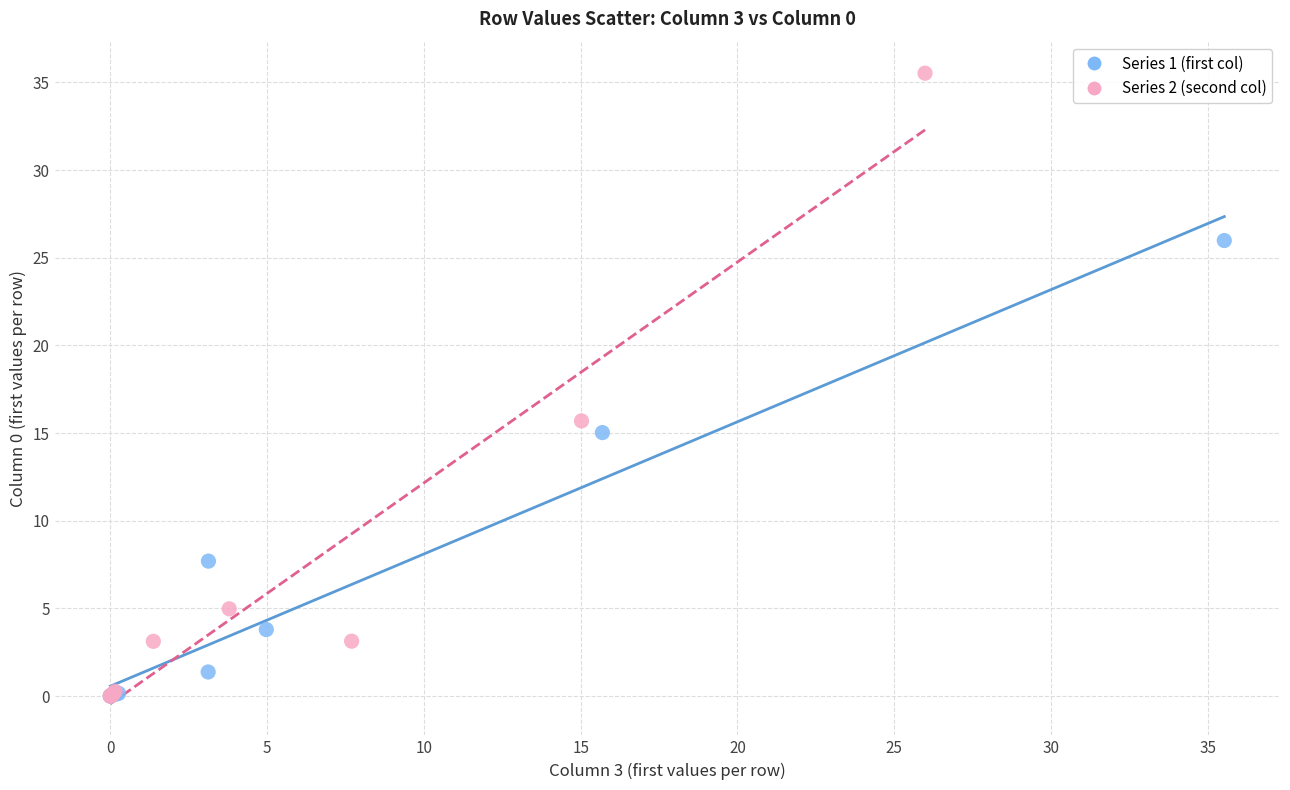

Which series contains the highest Y value?

Series 2 (second col)